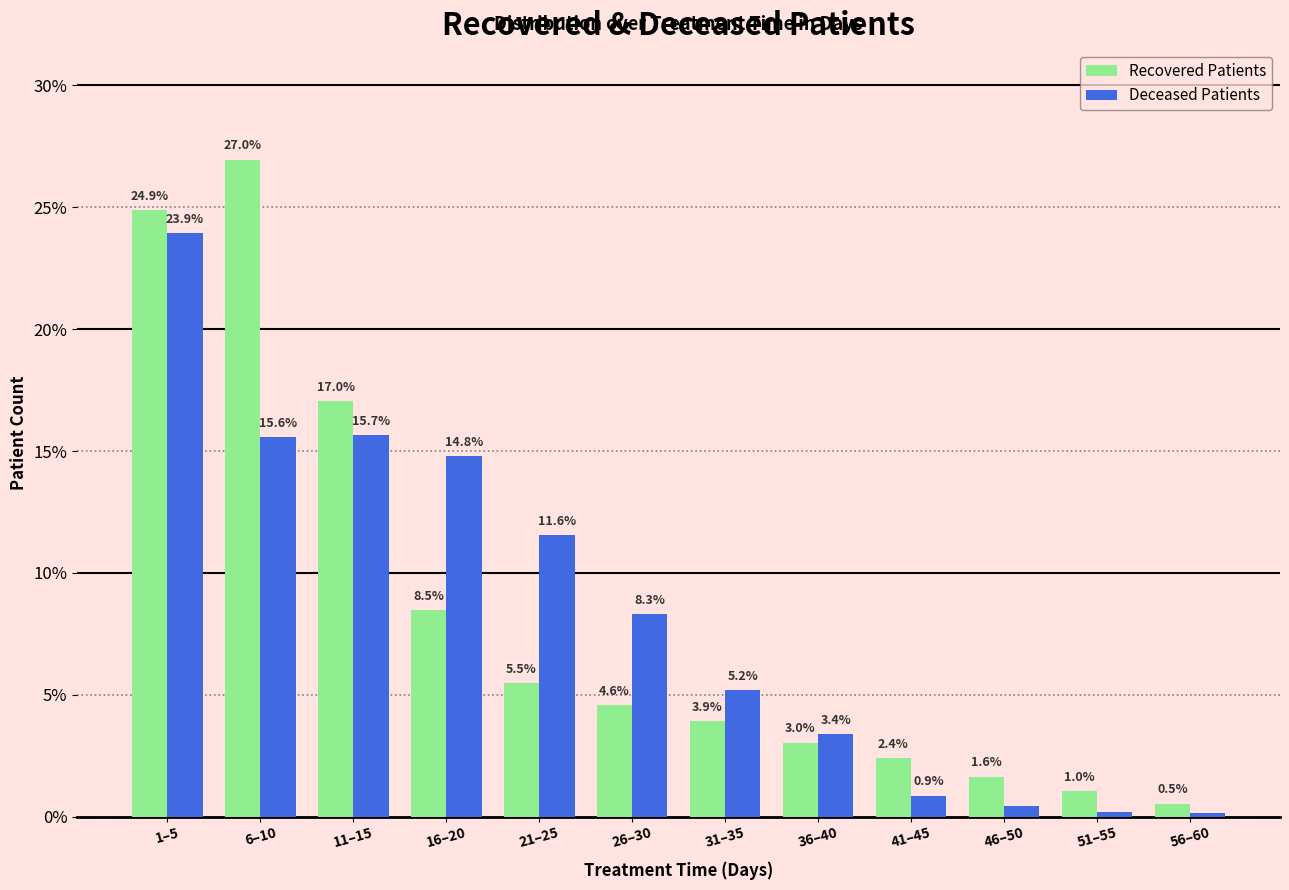

At which label is Deceased Patients closest to 12?

21–25